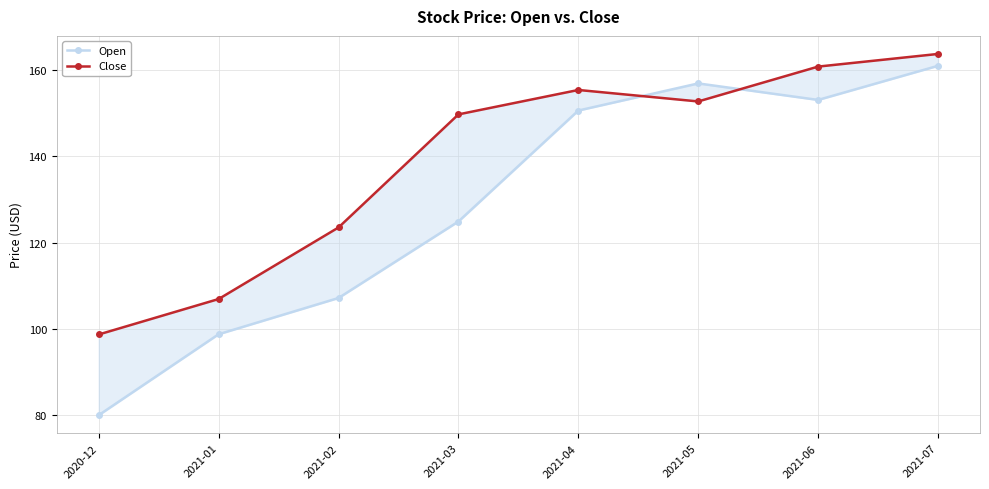

The Open series shows 150.6 at 2021-04. True or false?

True